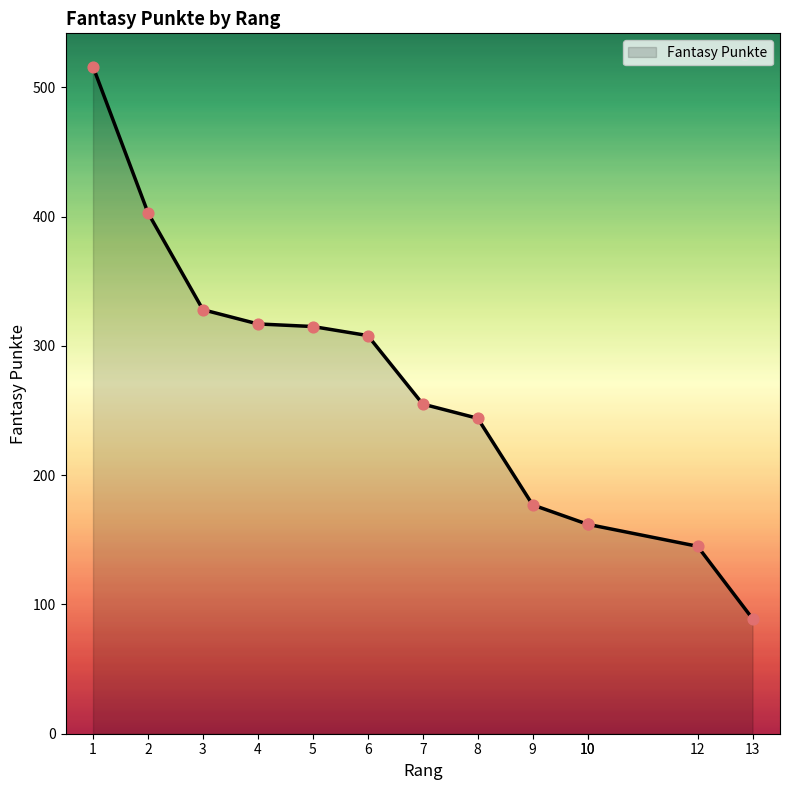

What is the change in value from 8 to 10?

-82